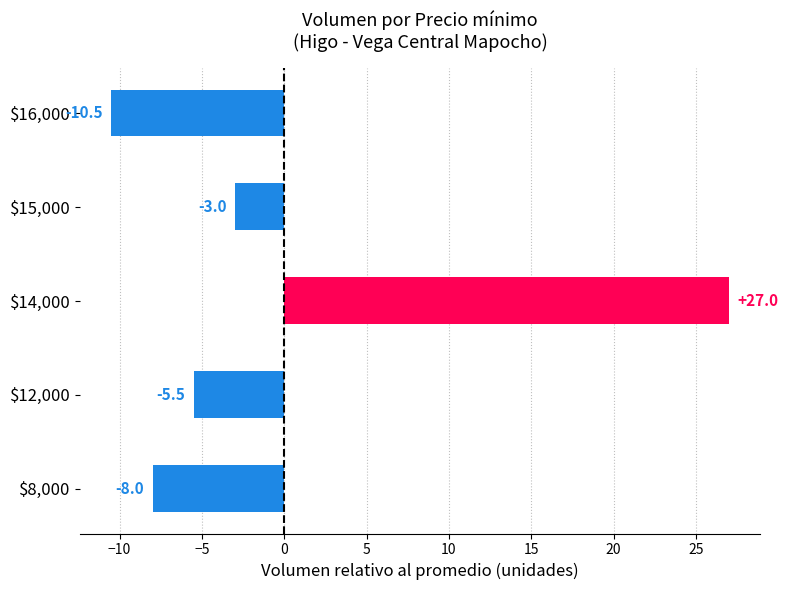

What is the difference between the second highest and minimum values?

7.5